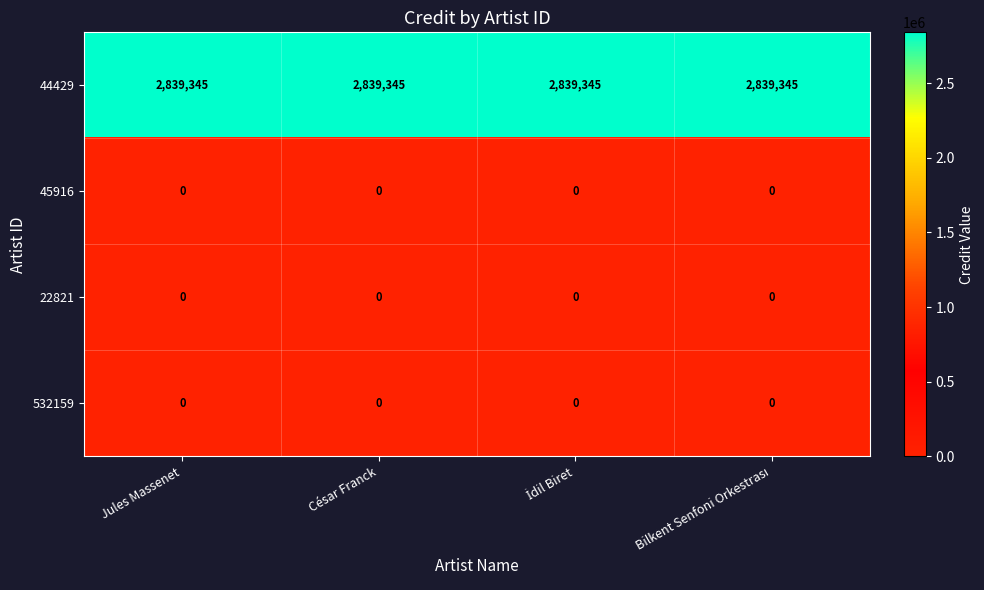

What is the total value across all series at César Franck?

2839345